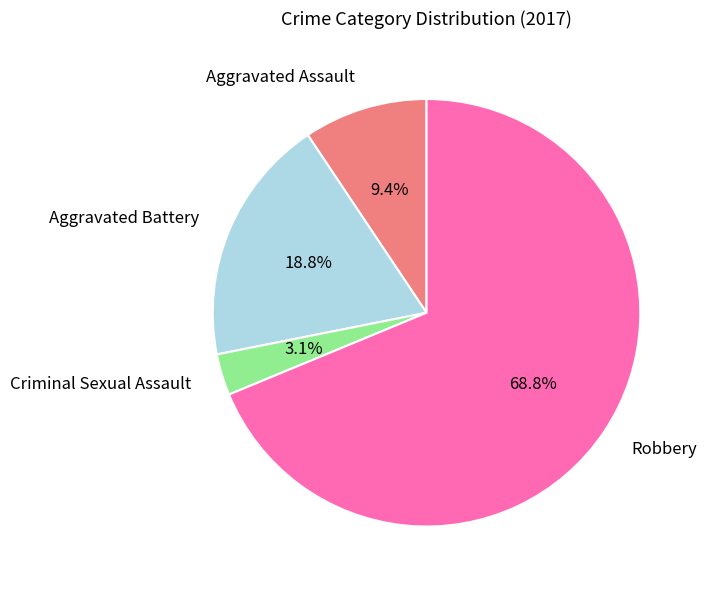

To the nearest percent, what is the difference between the Aggravated Assault and Criminal Sexual Assault slice percentages?

6%